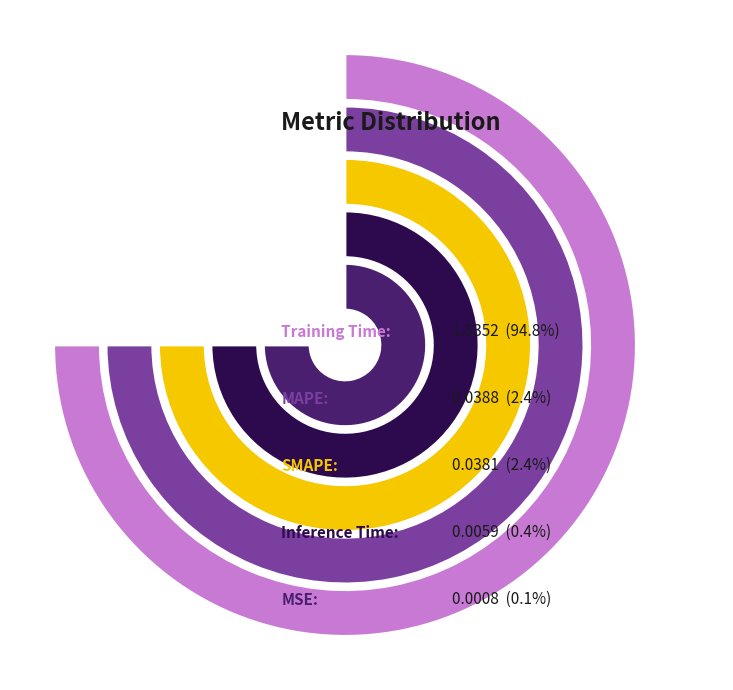

Does MSE account for over 50% of the chart?

No